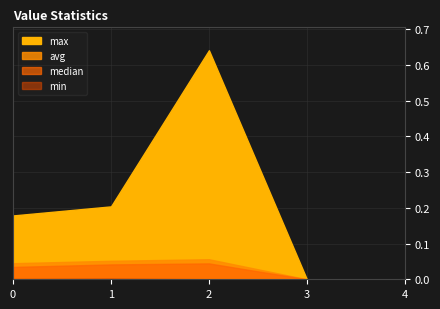

True or false: min and avg intersect in this chart.

False